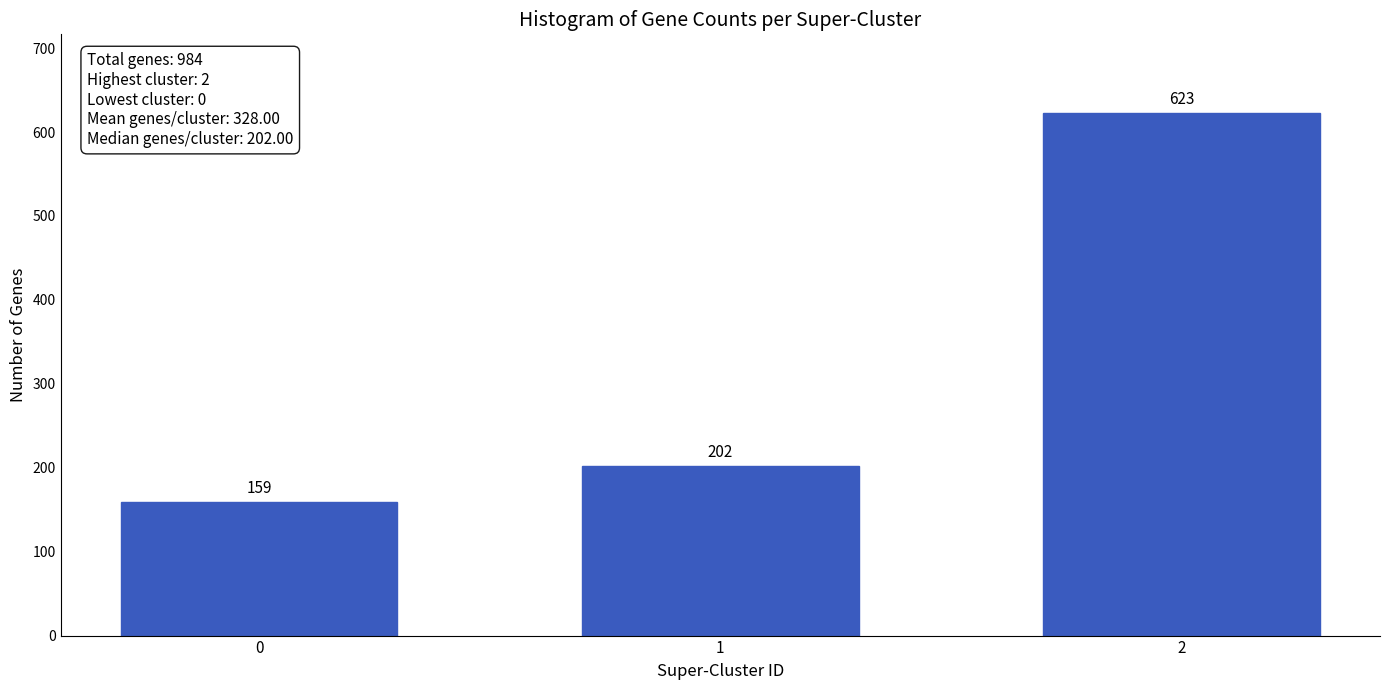

Reading left to right, extract all data points from this chart.

0=159	1=202	2=623